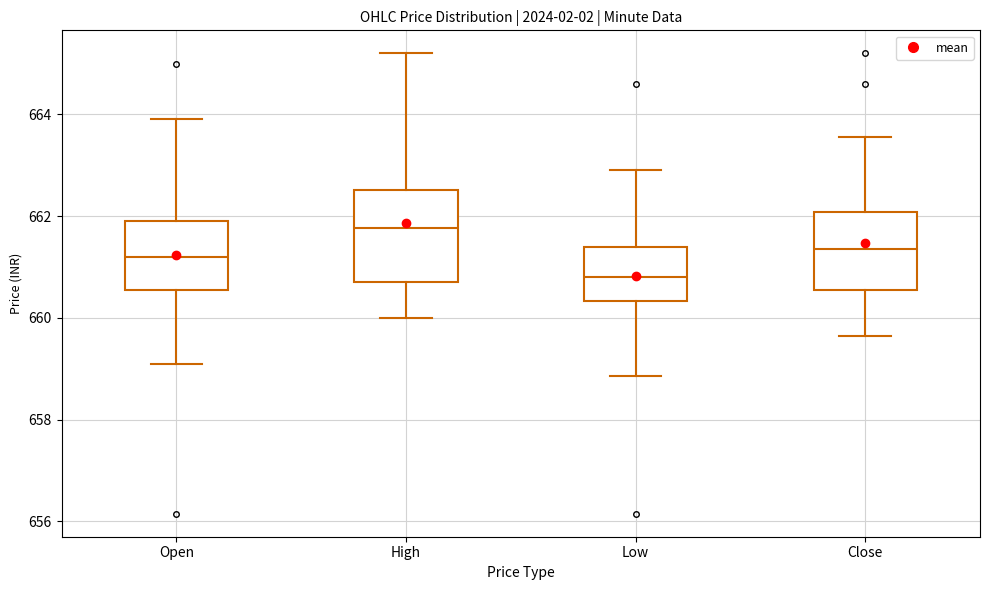

Where is the upper edge of the box for Open on the y-axis? The values are not printed on the chart, so give them approximately, as read against the axis.

662.0